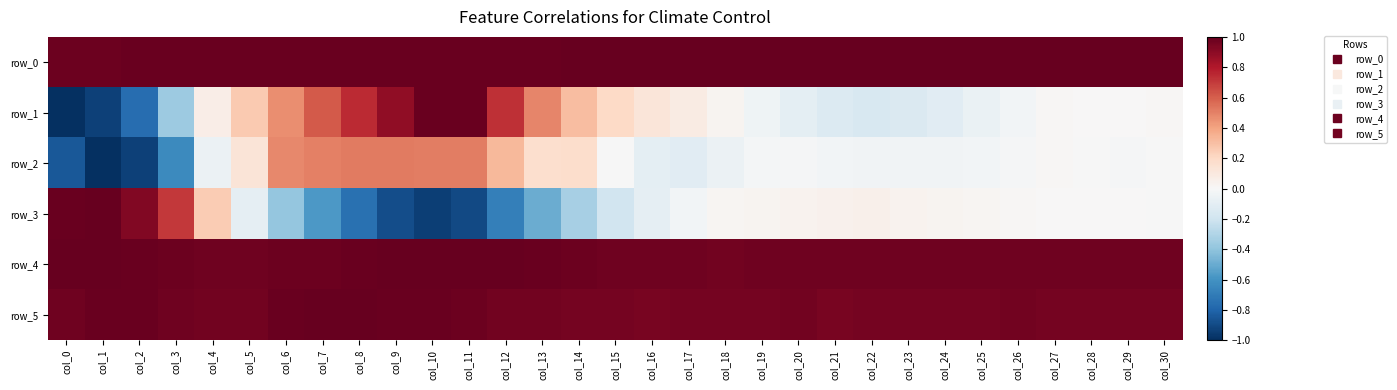

Reading right to left, what are all the values shown in this chart?

row_0: 1.0	1.0	1.0	1.0	1.0	1.0	1.0	1.0	1.0	1.0	1.0	1.0	1.0	1.0	1.0	1.0	1.0	1.0	1.0	1.0	1.0	1.0	1.0	1.0	1.0	1.0	1.0	1.0	1.0	1.0	1.0
row_1: 0.0	0.0	0.0	0.0	-0.0	-0.1	-0.1	-0.1	-0.2	-0.1	-0.1	-0.0	0.0	0.1	0.1	0.2	0.3	0.5	0.7	1.0	1.0	0.9	0.7	0.6	0.5	0.3	0.1	-0.4	-0.8	-0.9	-1.0
row_2: -0.0	-0.0	-0.0	0.0	-0.0	-0.0	-0.0	-0.0	-0.0	-0.0	-0.0	-0.0	-0.1	-0.1	-0.1	-0.0	0.2	0.2	0.3	0.5	0.5	0.5	0.5	0.5	0.5	0.1	-0.1	-0.6	-0.9	-1.0	-0.8
row_3: -0.0	0.0	0.0	0.0	0.0	0.0	0.0	0.0	0.0	0.0	0.0	0.0	0.0	-0.0	-0.1	-0.2	-0.3	-0.5	-0.7	-0.9	-0.9	-0.9	-0.7	-0.6	-0.4	-0.1	0.3	0.7	0.9	1.0	1.0
row_4: 1.0	1.0	1.0	1.0	1.0	1.0	1.0	1.0	1.0	1.0	1.0	1.0	1.0	1.0	1.0	1.0	1.0	1.0	1.0	1.0	1.0	1.0	1.0	1.0	1.0	1.0	1.0	1.0	1.0	1.0	1.0
row_5: 1.0	1.0	1.0	1.0	1.0	1.0	1.0	1.0	1.0	1.0	1.0	1.0	1.0	1.0	1.0	1.0	1.0	1.0	1.0	1.0	1.0	1.0	1.0	1.0	1.0	1.0	1.0	1.0	1.0	1.0	1.0